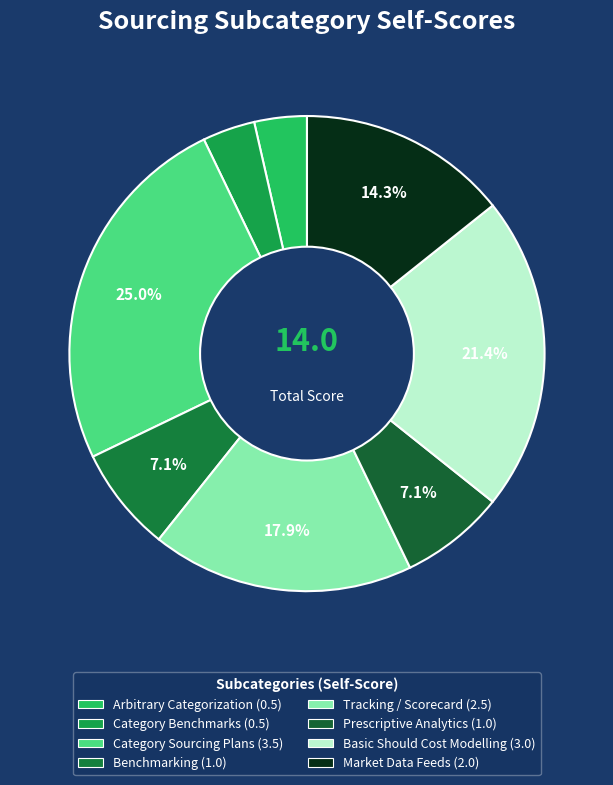

Is Benchmarking the majority of the pie?

No